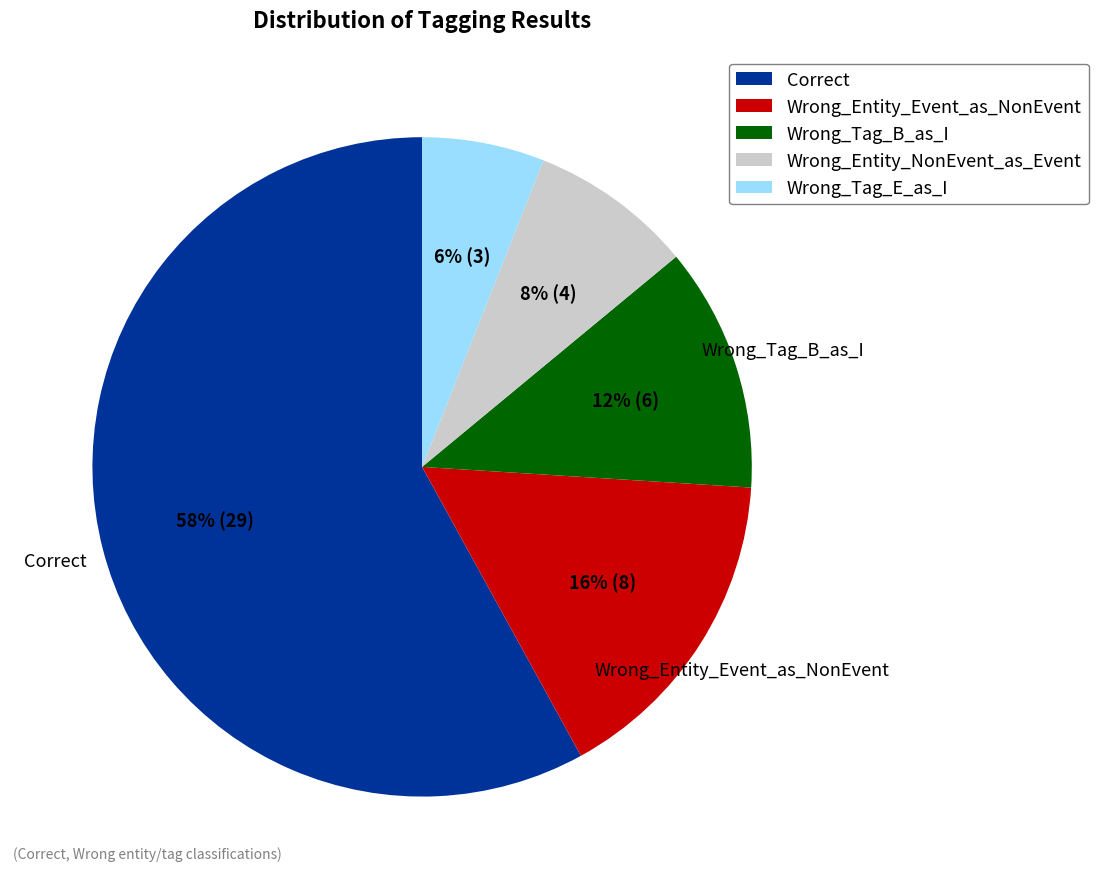

Is it true that Wrong_Tag_B_as_I is 12% of the pie?

True